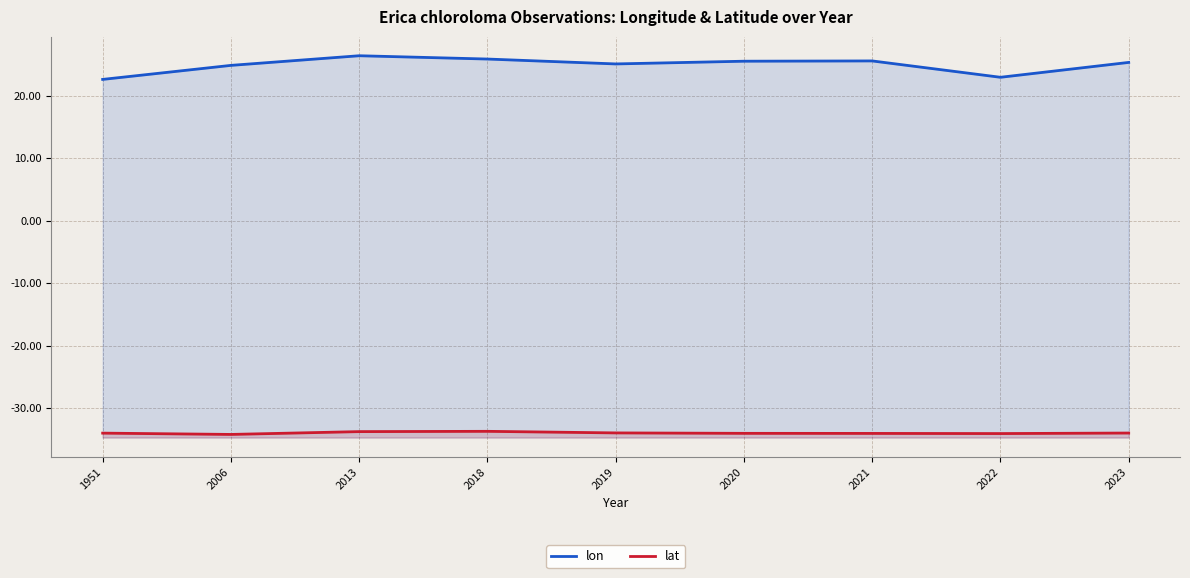

What is the sum of all lat values?

-305.7